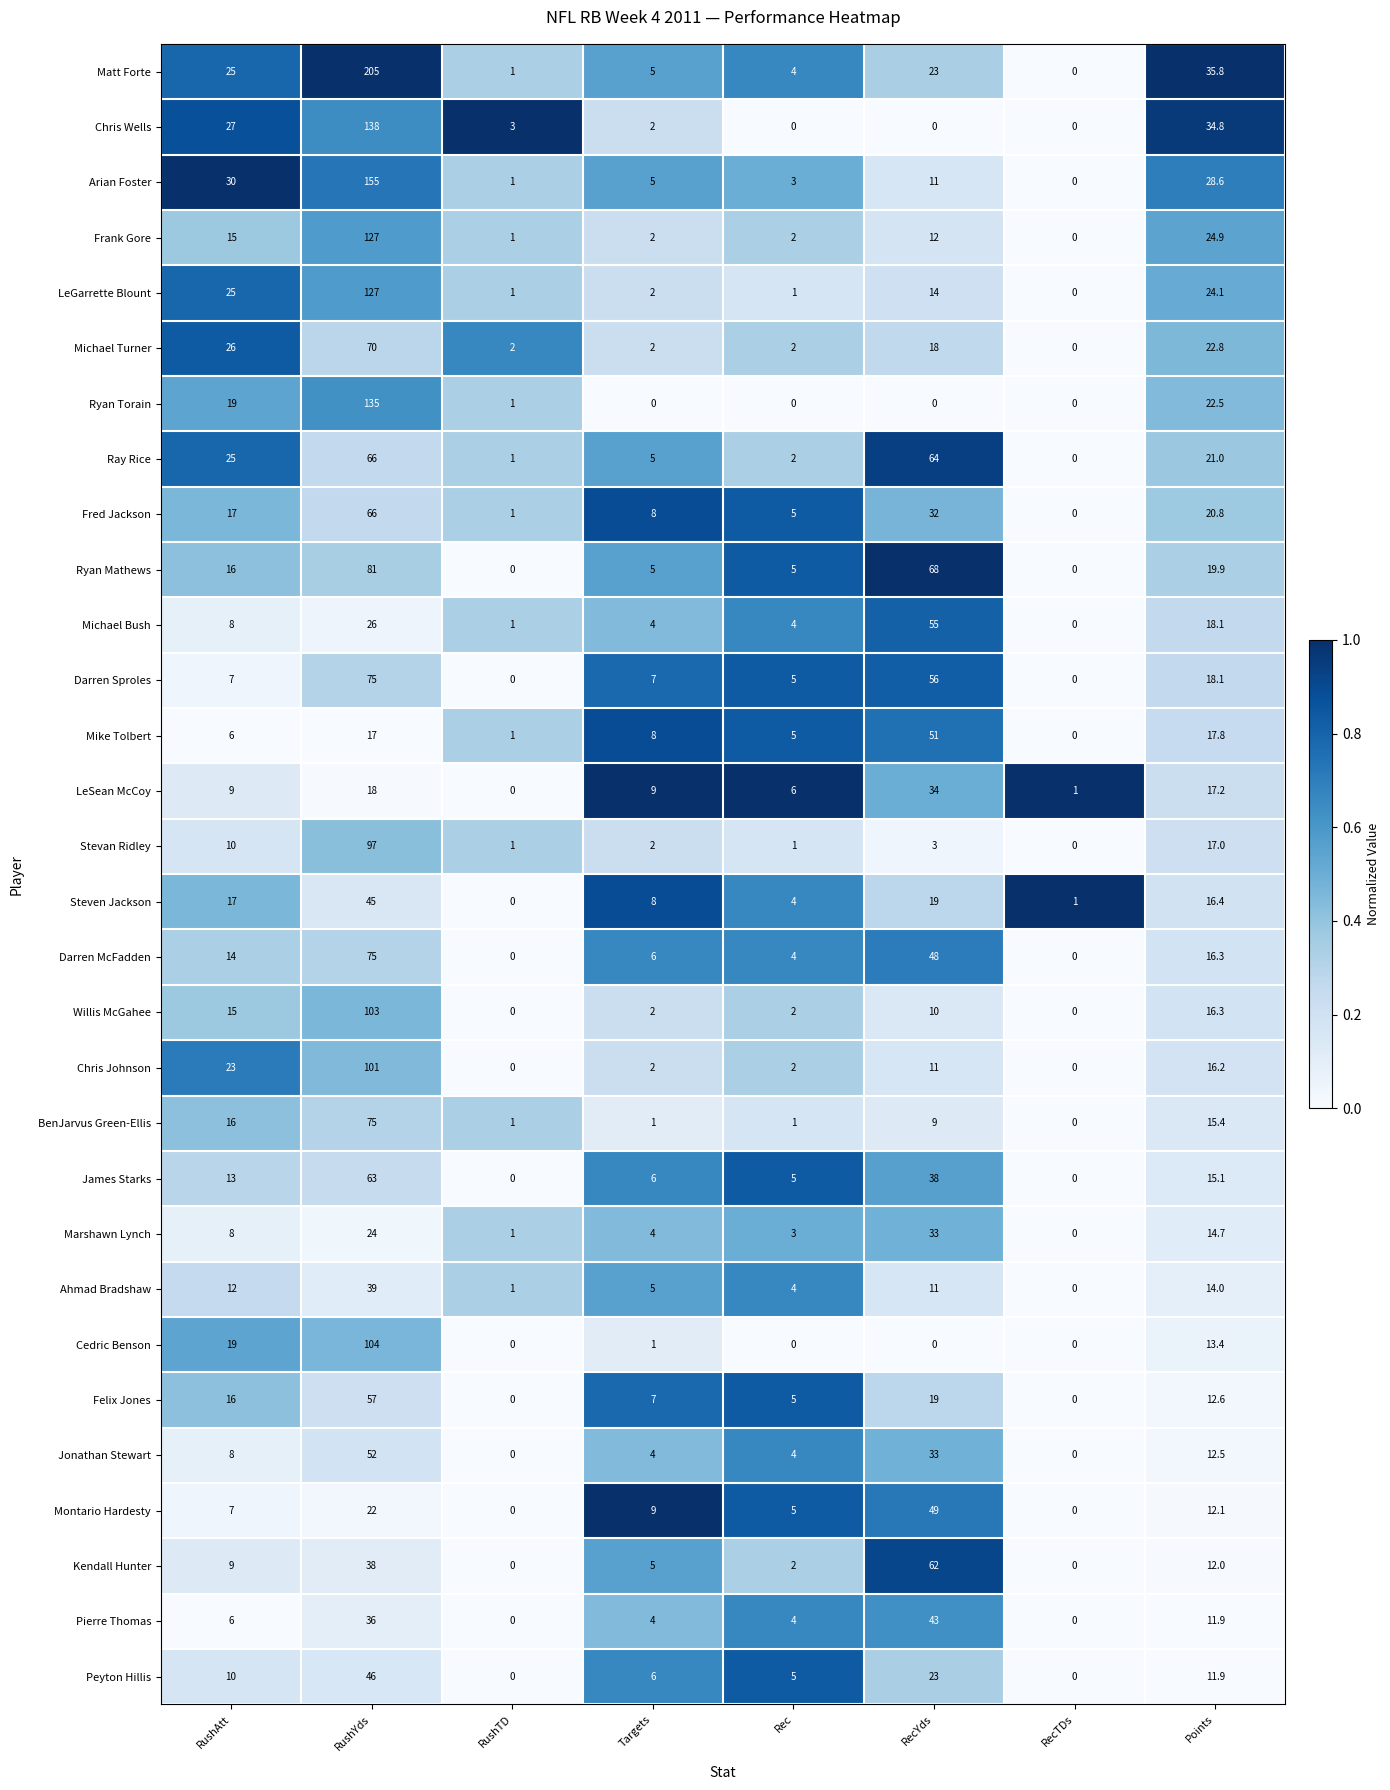

Read the Cedric Benson value at Targets.

1.0